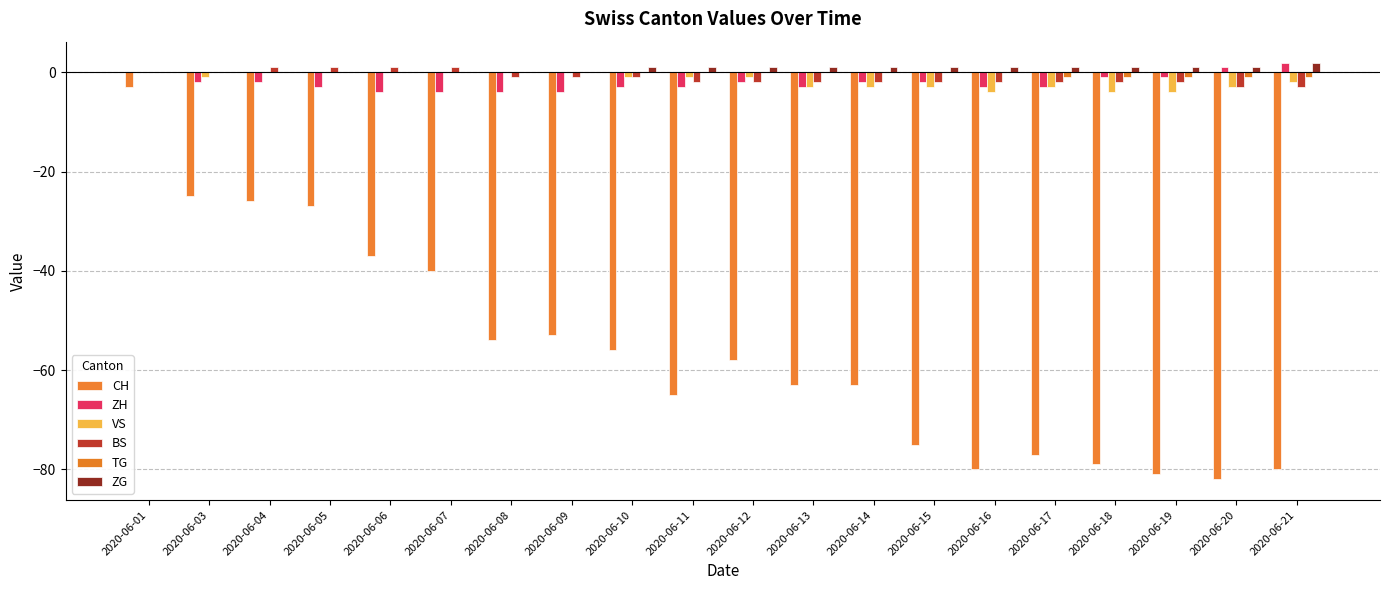

At 2020-06-16, list the series in order from smallest to largest.

CH, VS, ZH, BS, TG, ZG